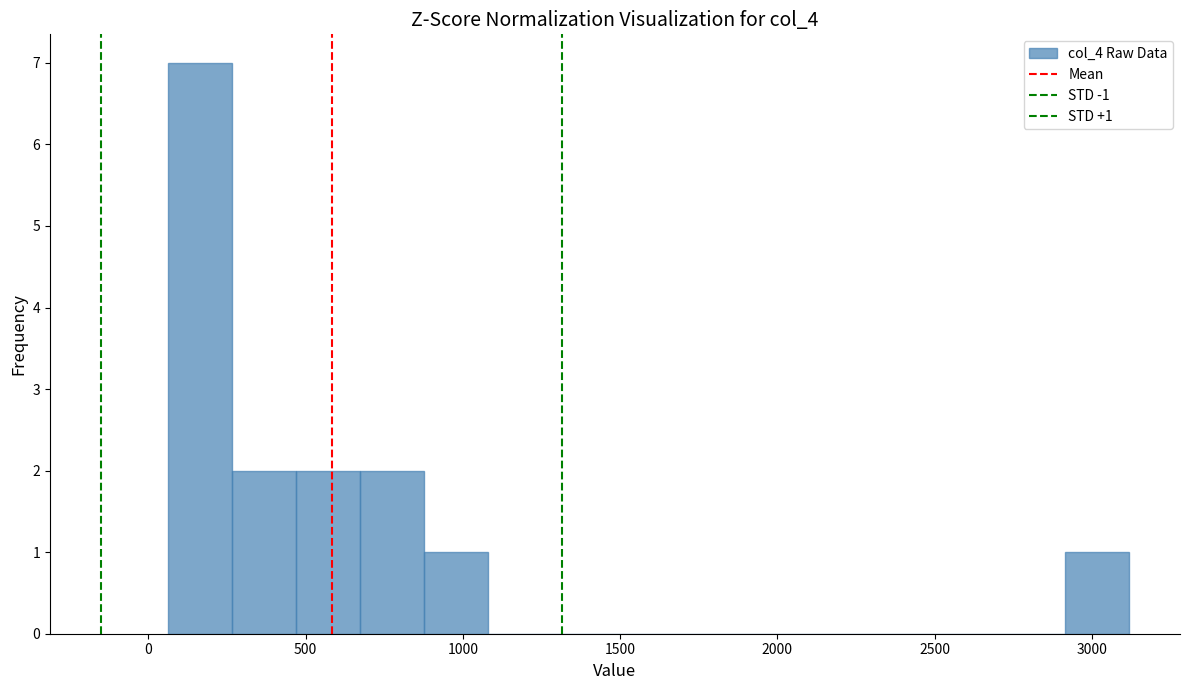

Over which range of the x-axis is the bar tallest?

50 to 250